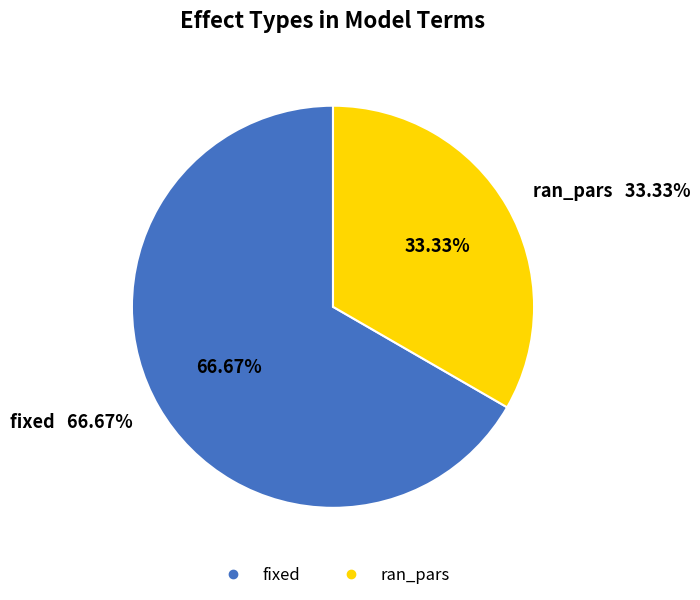

To the nearest percent, what percentage of the pie is fixed?

67%